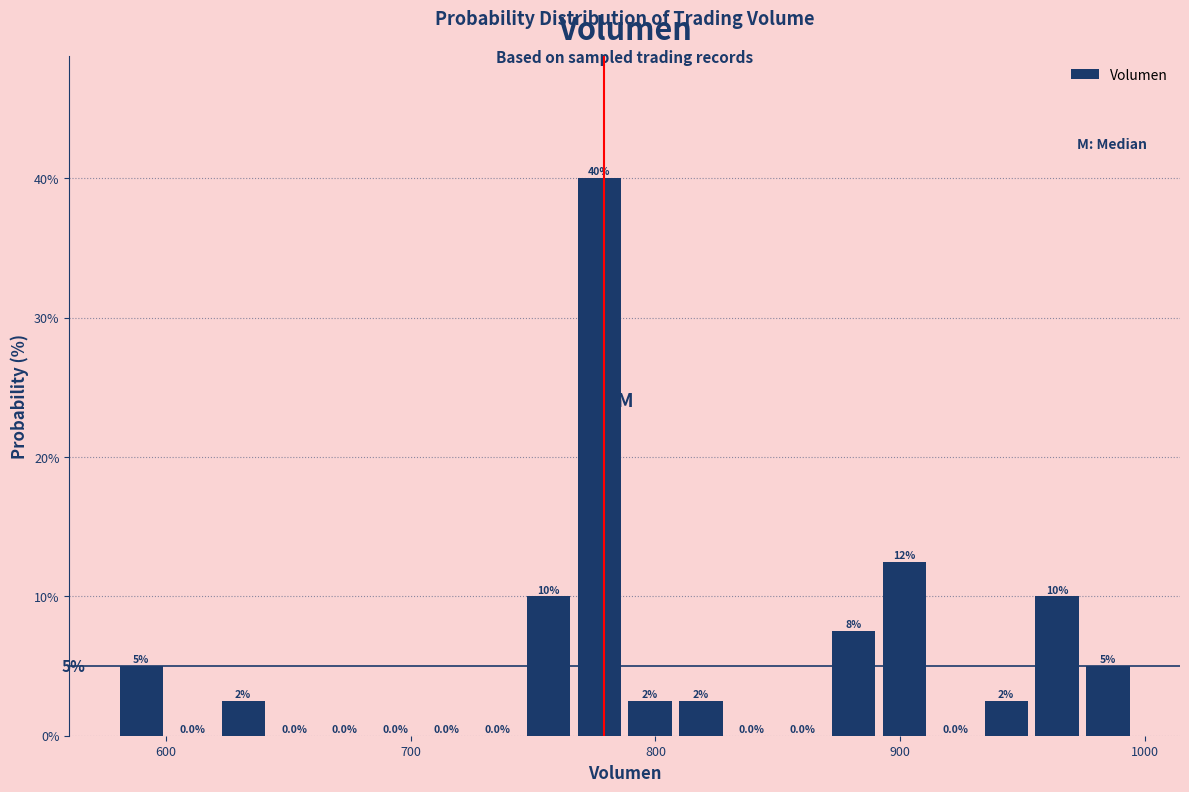

Around what value on the x-axis is the tallest bar? Give the approximate position of its centre, as read against the axis.

780